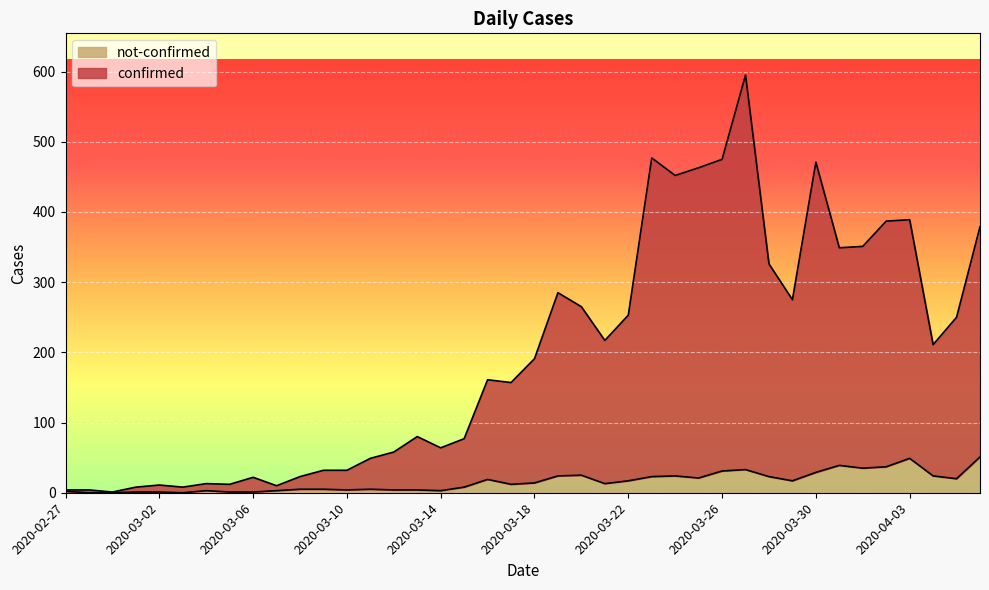

What is the total value across all series at 2020-03-14?

64